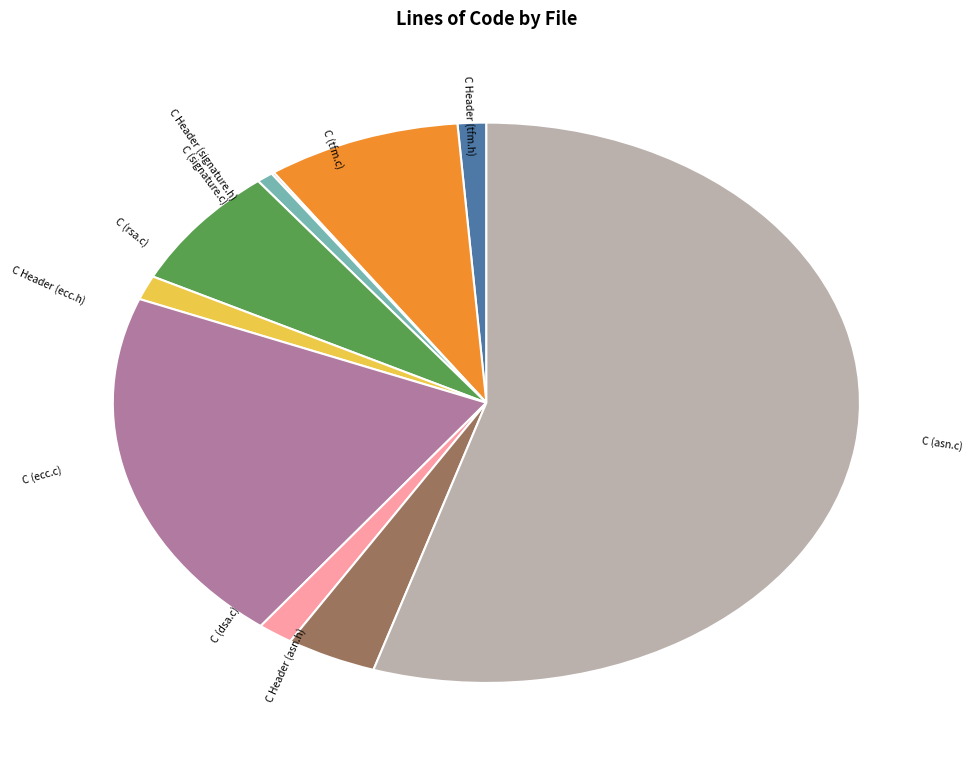

Does any single category account for the majority?

Yes